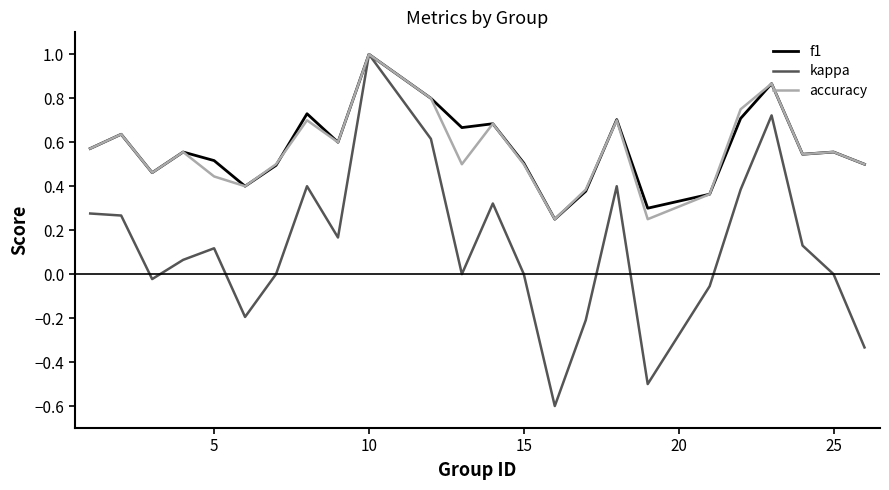

Does the chart have visible grid lines?

No